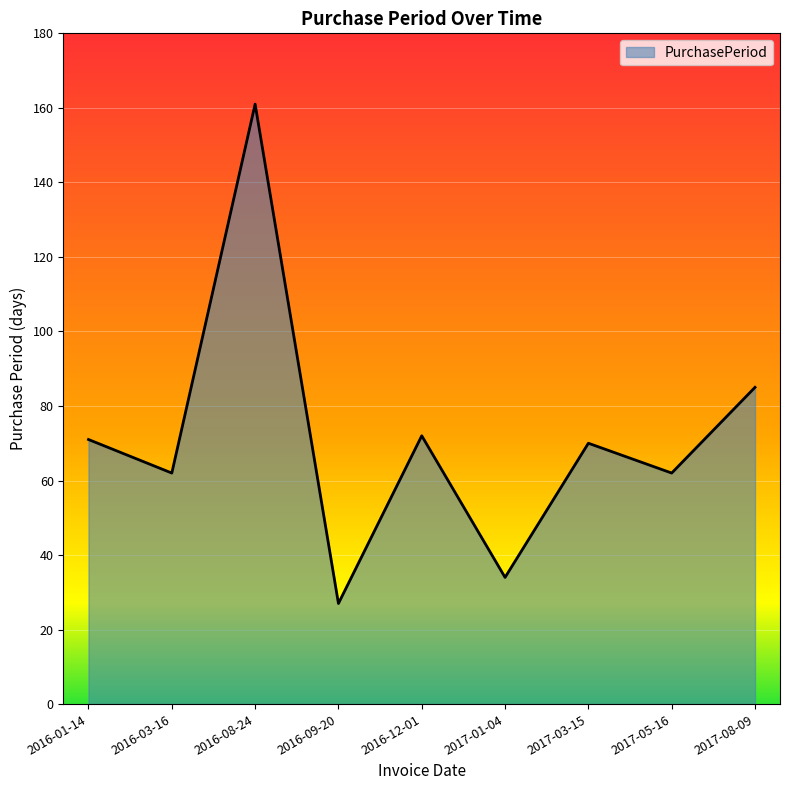

What is the approximate value at 2017-05-16?

62